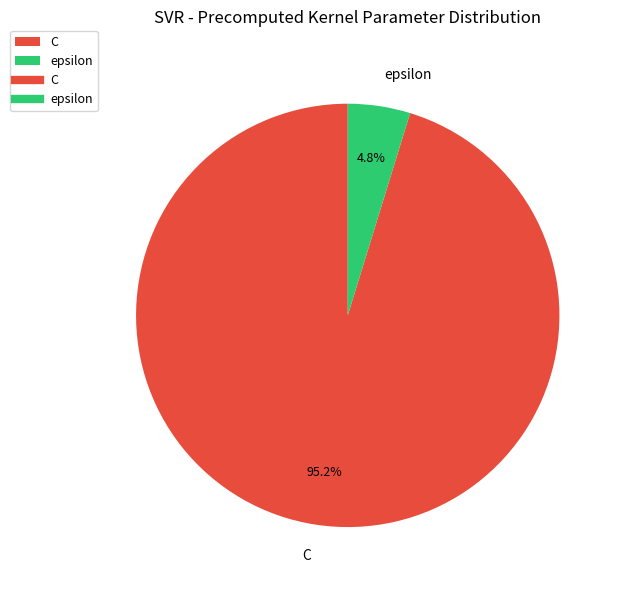

Is there any slice that represents more than half of the pie?

Yes